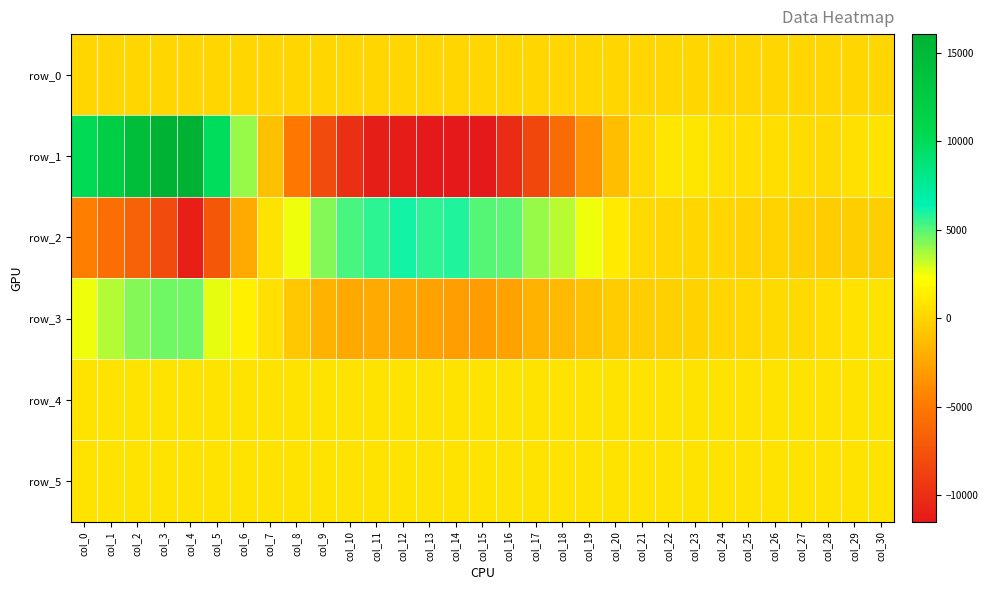

Which series has the largest range (max minus min)?

row_1